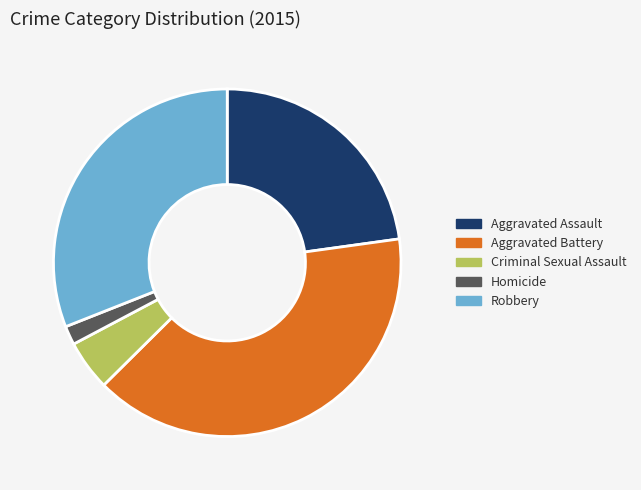

Rank the categories by value from lowest to highest.

Homicide, Criminal Sexual Assault, Aggravated Assault, Robbery, Aggravated Battery